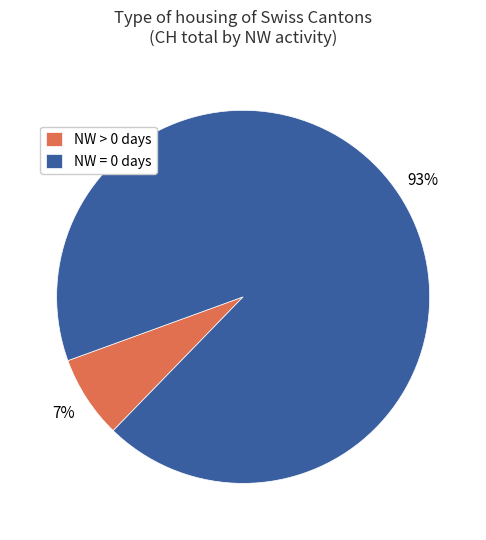

Which slice is the smallest?

NW > 0 days